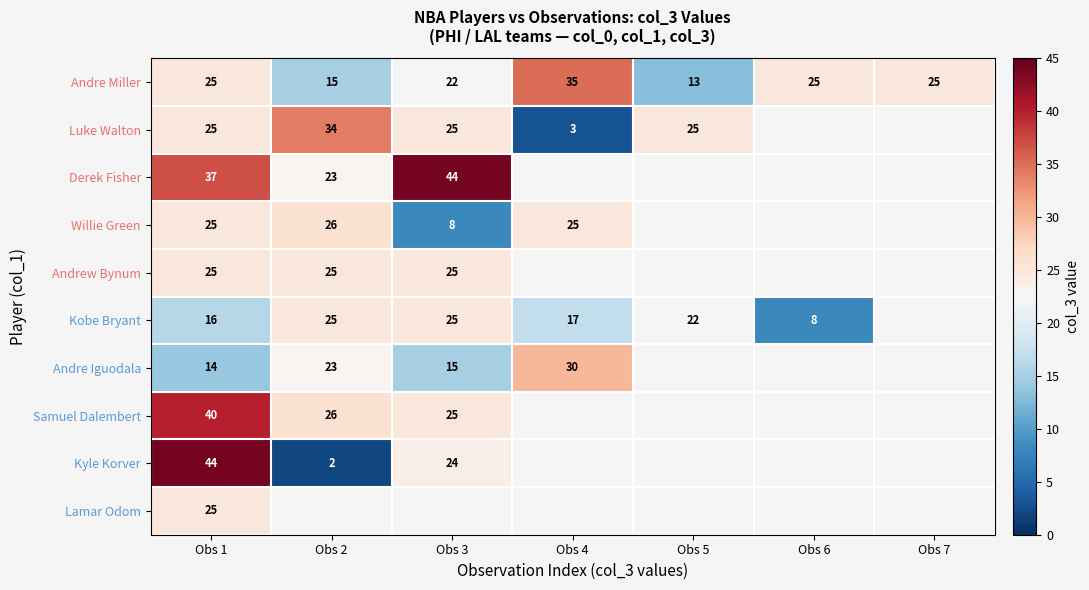

The Andrew Bynum series shows 44 at Obs 3. True or false?

False